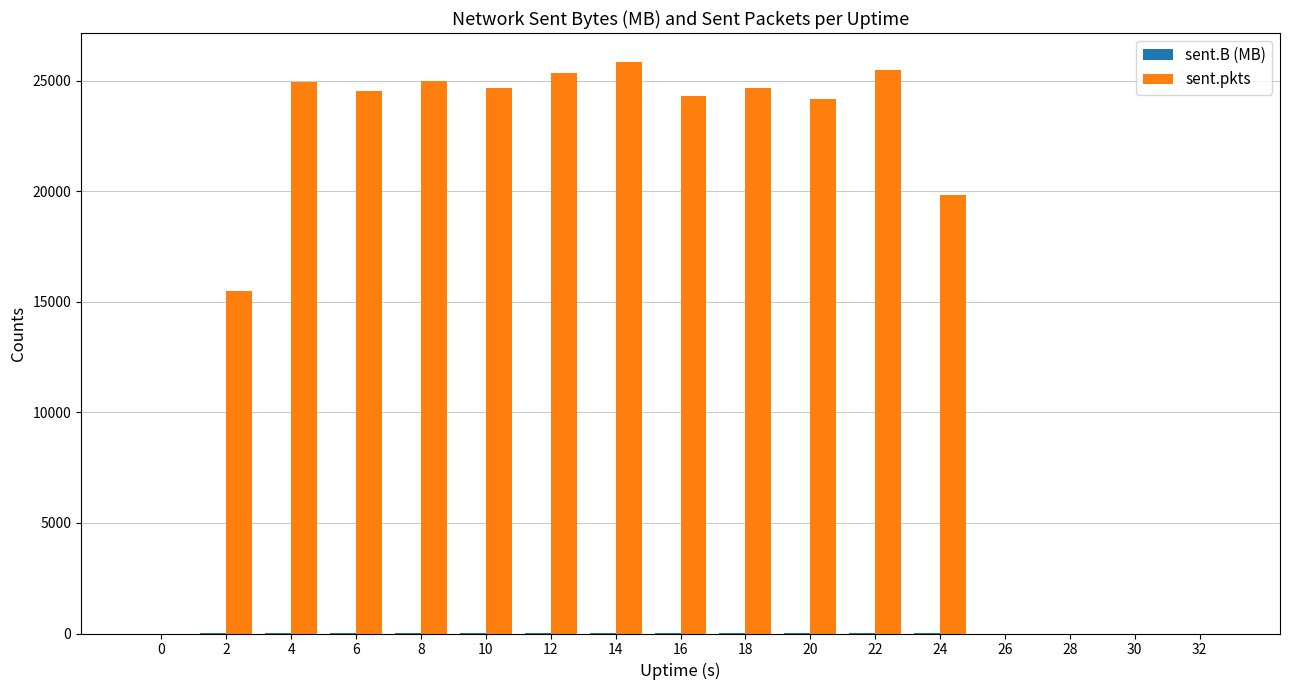

What is the greatest value displayed?

25876.0